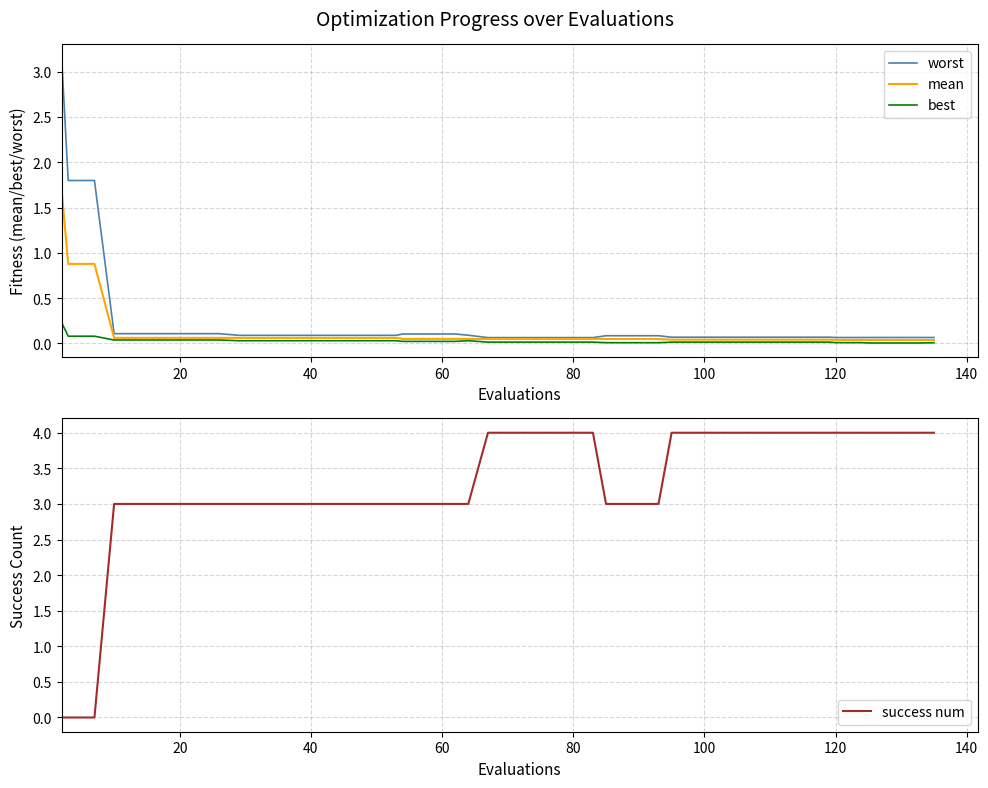

True or false: best and mean cross at least once.

False